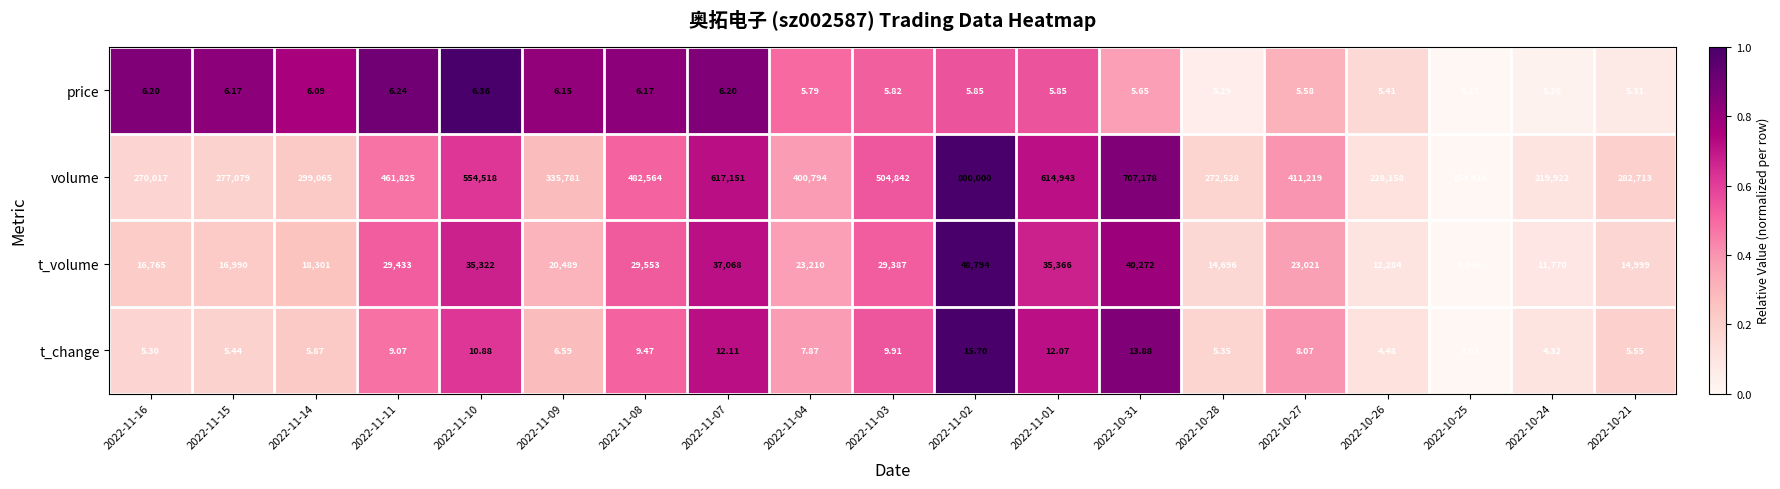

Which series has the largest total across all categories?

volume